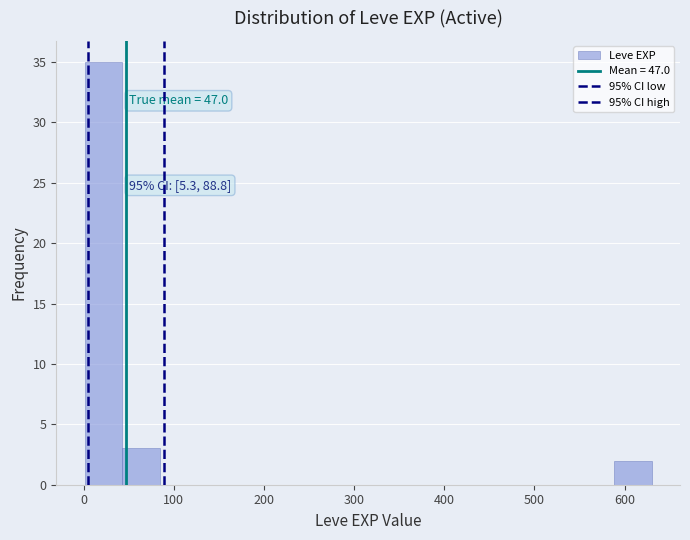

Which range on the x-axis has the tallest bar?

0 to 40